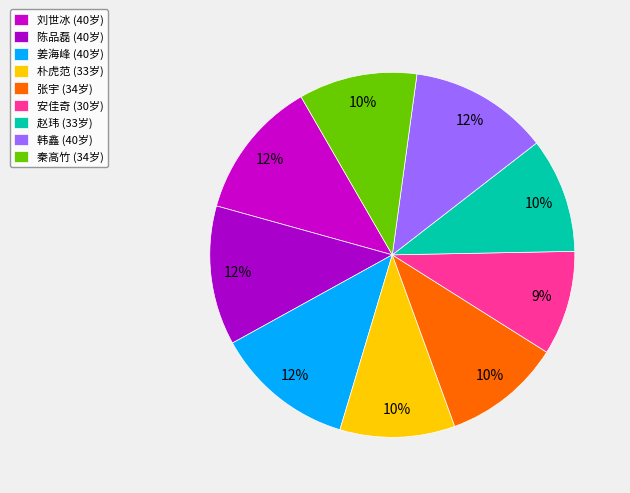

What percentage is the 安佳奇 slice, to the nearest percent?

9%